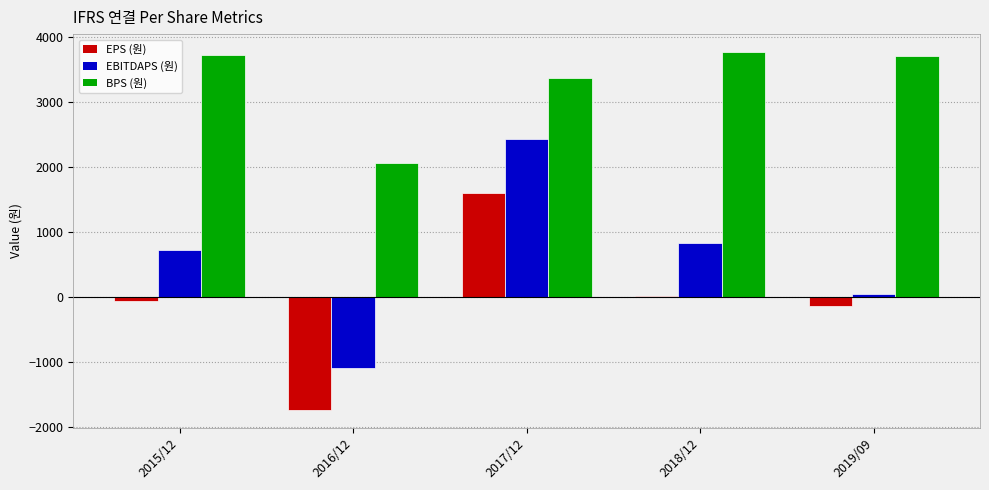

What is the label of the 1st bar from the right?

2019/09